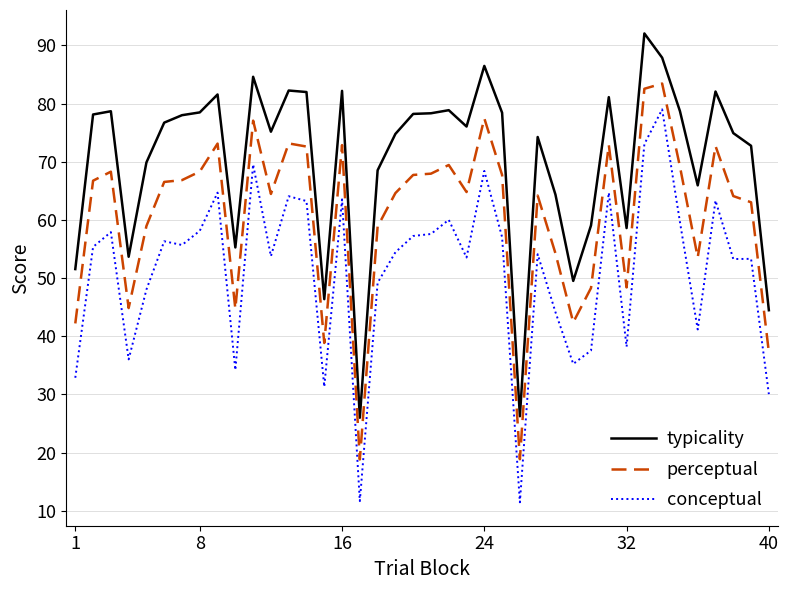

True or false: perceptual and conceptual intersect in this chart.

False